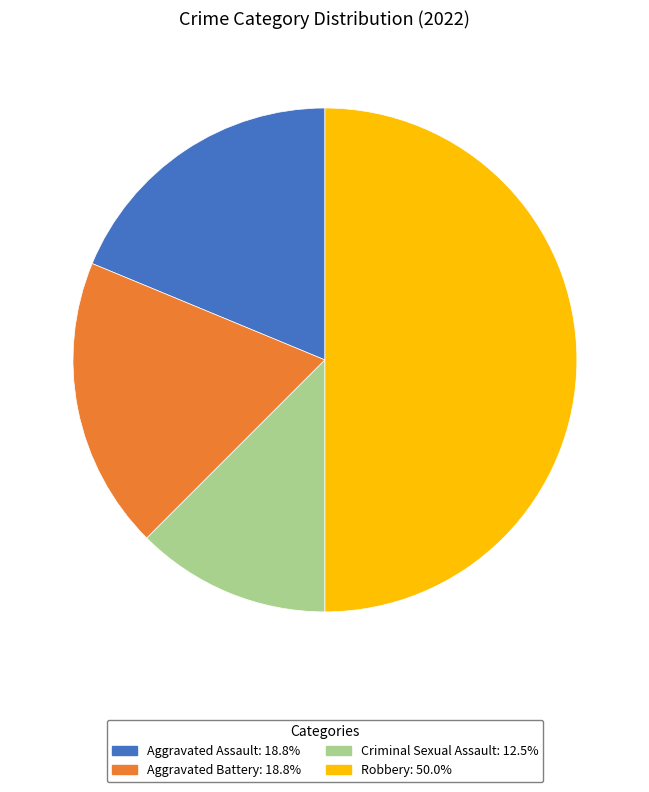

Is Aggravated Assault the majority of the pie?

No